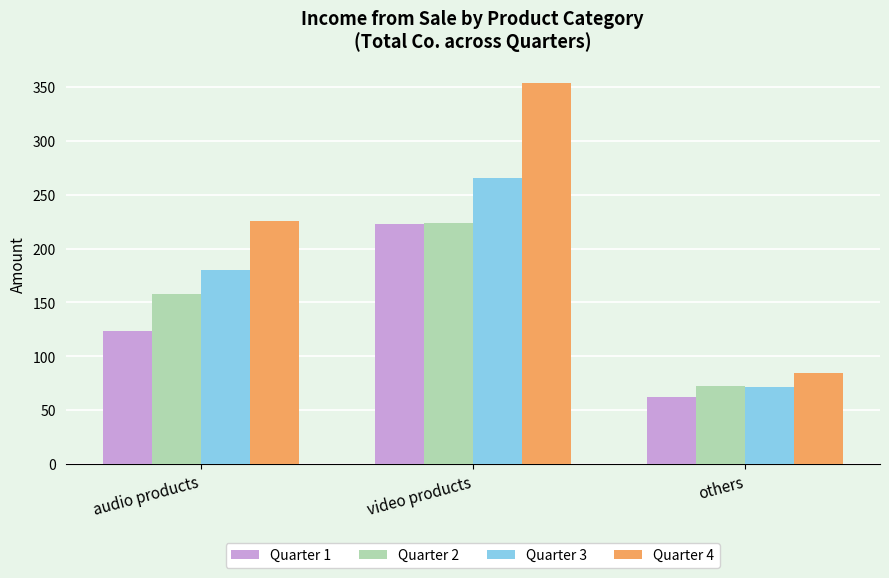

What position from the right is audio products?

3